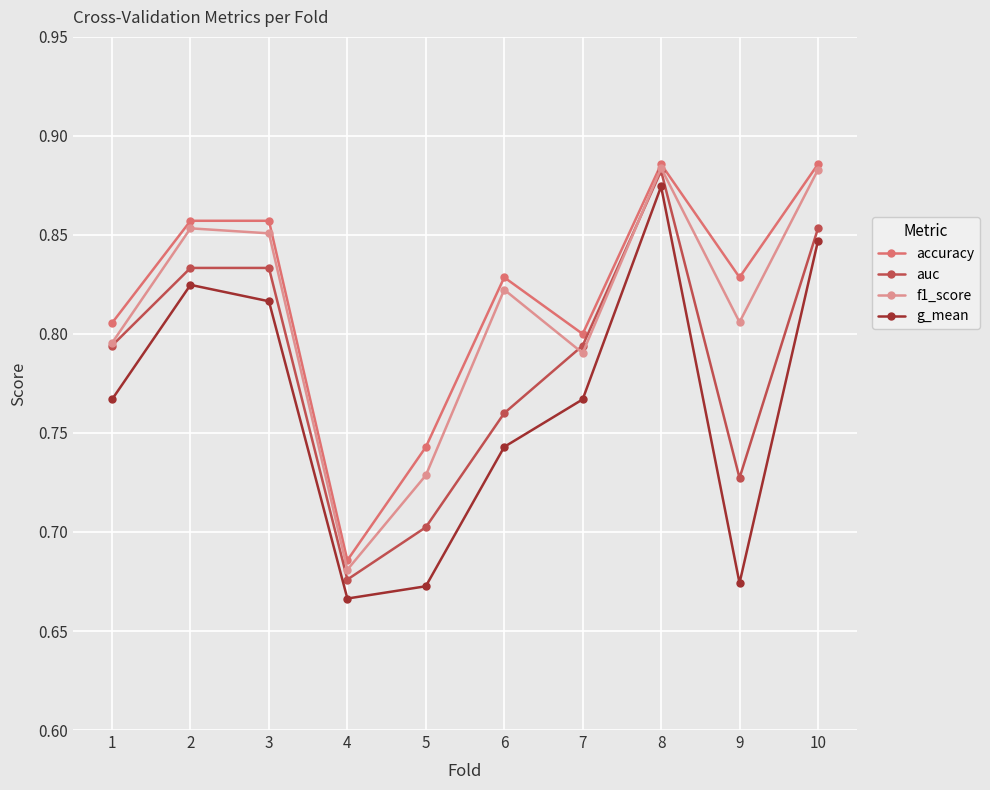

How many series are shown in this chart?

4